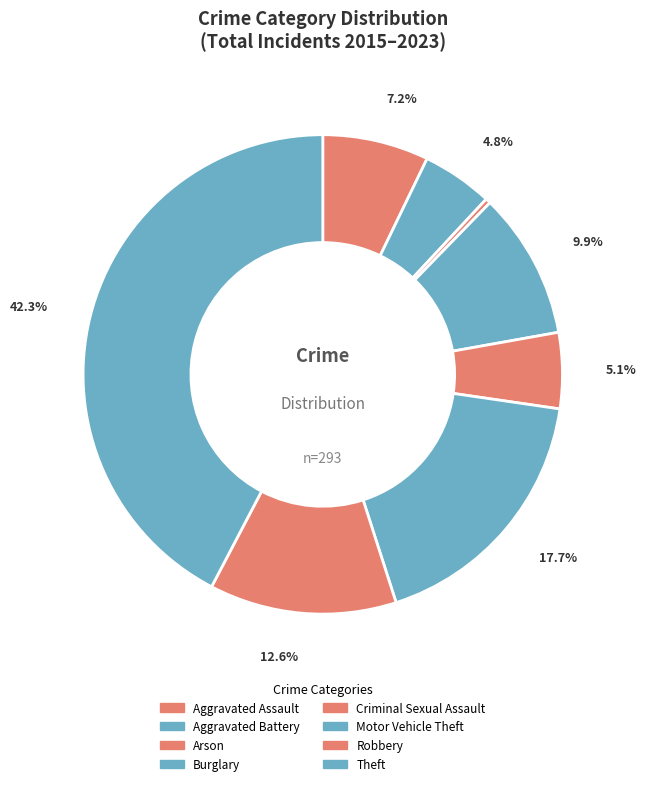

Which category has the biggest portion of the pie?

Theft